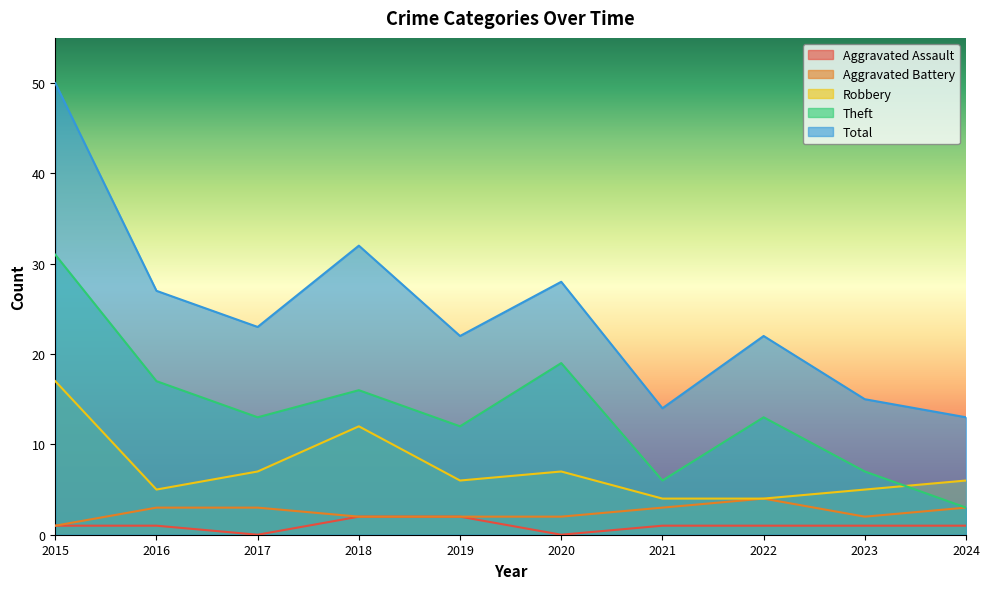

Is it true that Theft equals 19 at 2022?

False